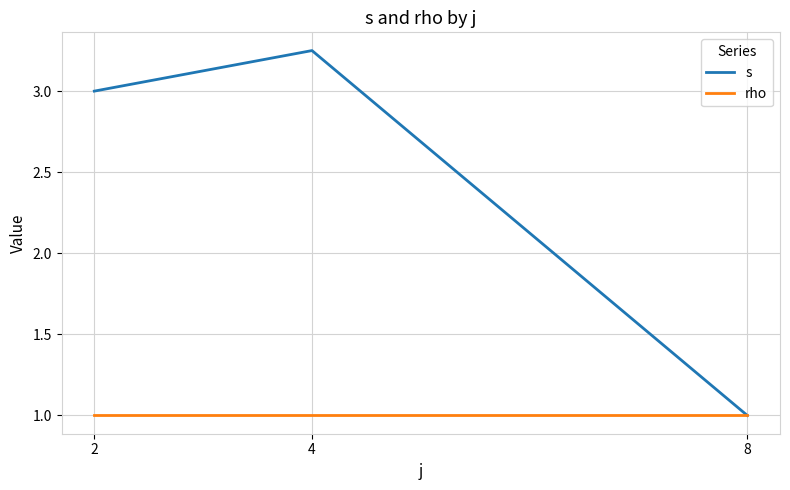

Count the number of data series in this chart.

2